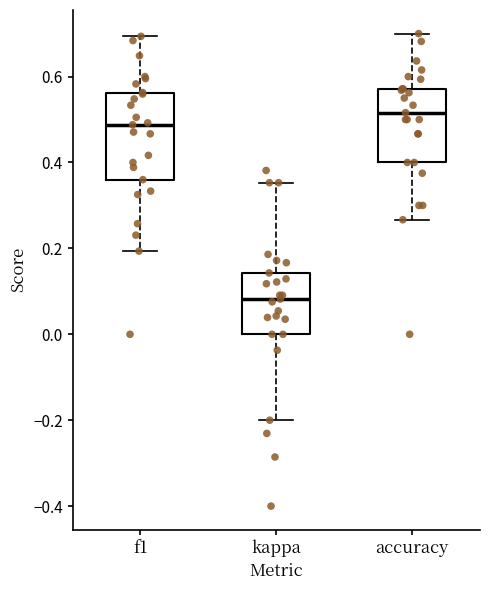

Reading left to right, read every box against the y-axis: the position of its median line, the range the box covers, and the ends of its whiskers. The values are not printed on the chart, so give them approximately, as read against the axis.

f1: median 0.48, box 0.36 to 0.56, whiskers 0.20 to 0.70
kappa: median 0.08, box 0.00 to 0.14, whiskers -0.20 to 0.36
accuracy: median 0.52, box 0.40 to 0.58, whiskers 0.26 to 0.70